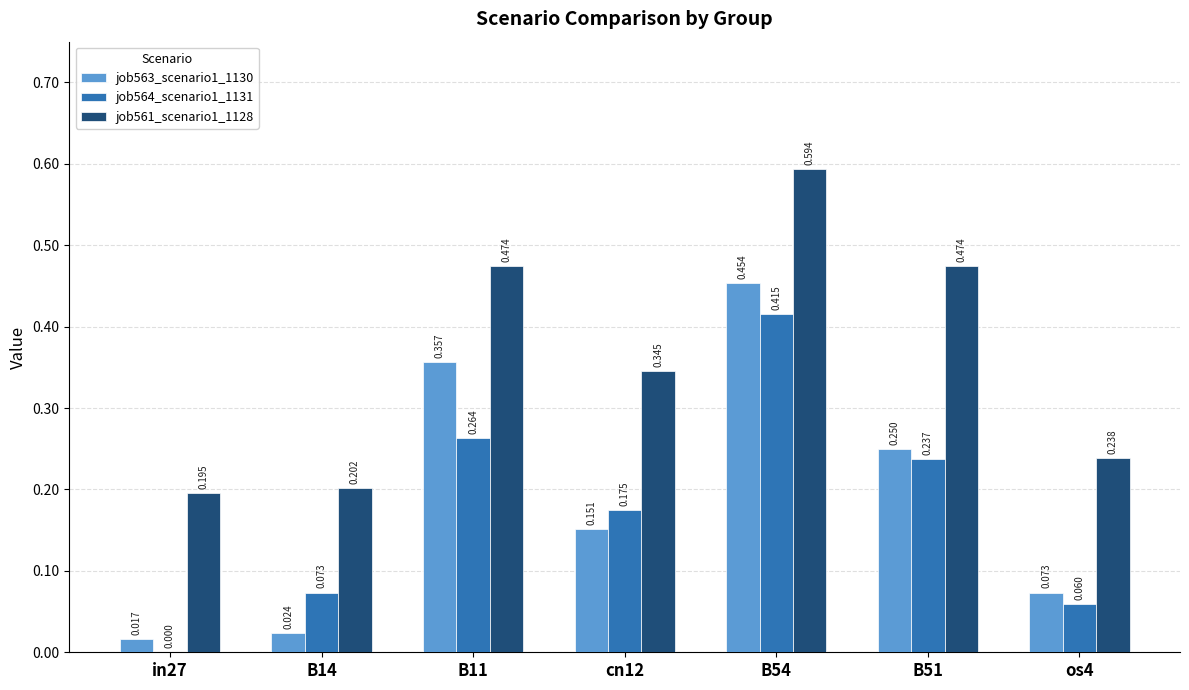

Count the number of data series in this chart.

3